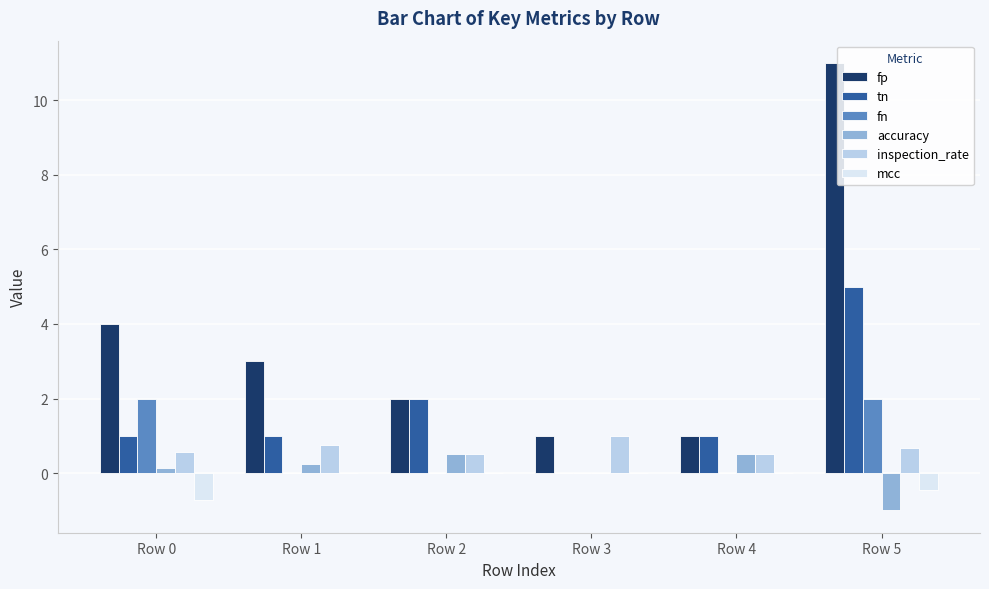

What is the greatest value displayed?

11.0